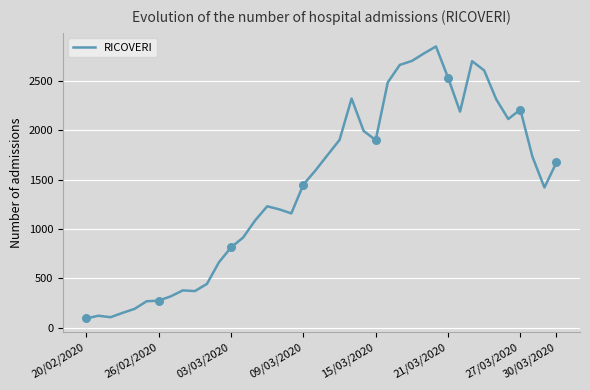

What is the smallest value displayed?

94